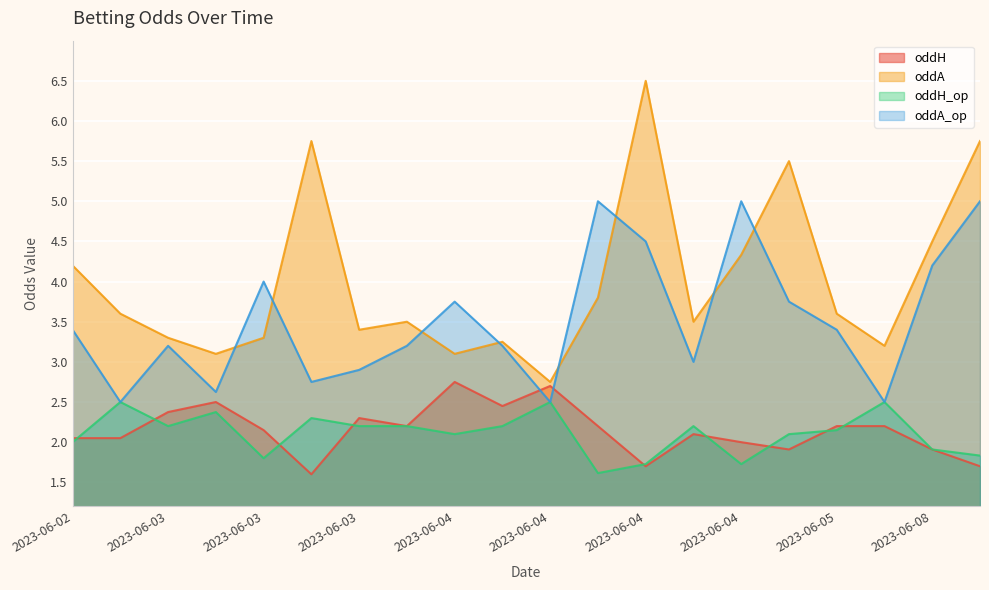

True or false: oddA_op has a value of 1.1 at 2023-06-02.

False